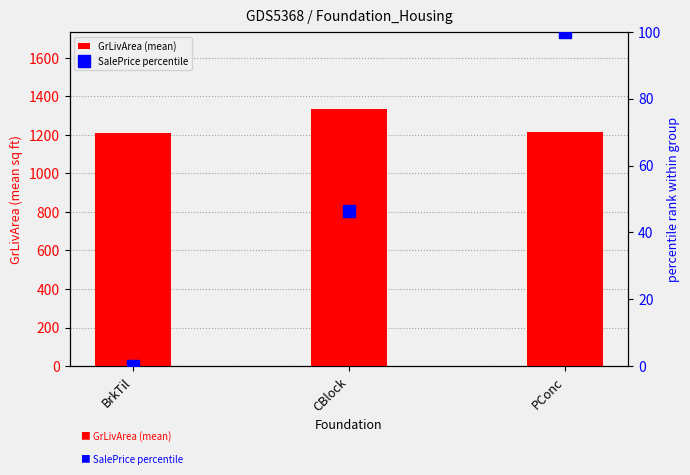

True or false: SalePrice percentile has a value of 51.2 at PConc.

False